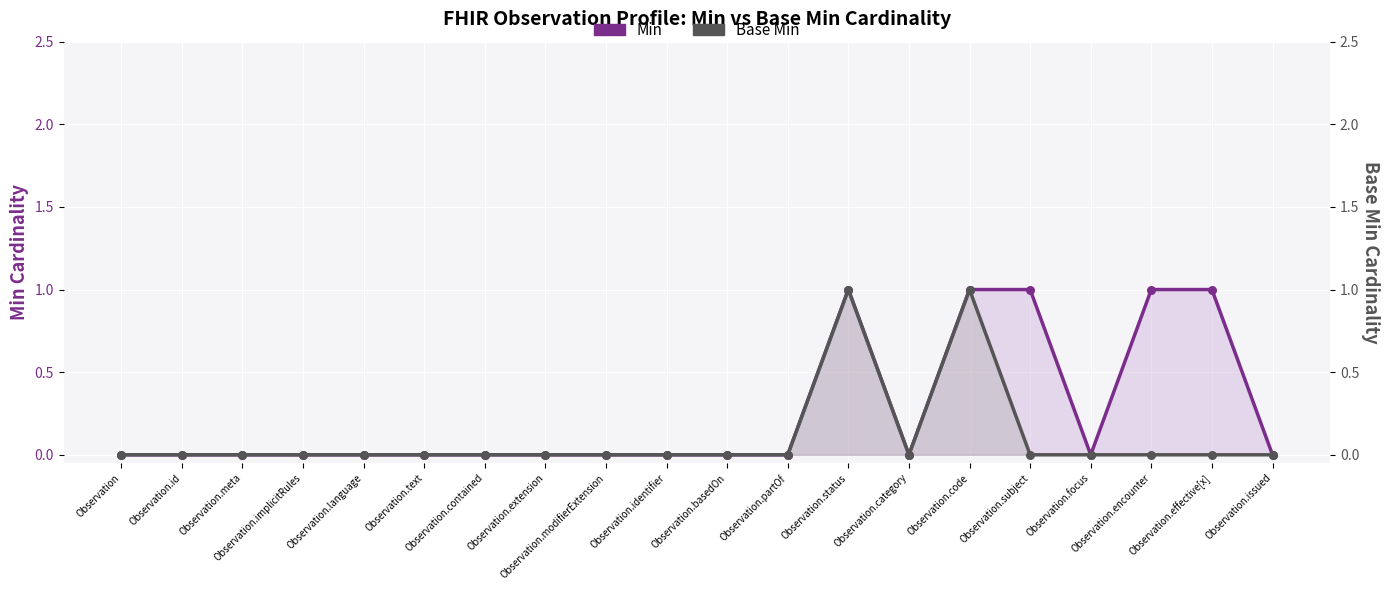

Is the value of Base Min at Observation.contained greater than the value of Min at Observation.focus?

No